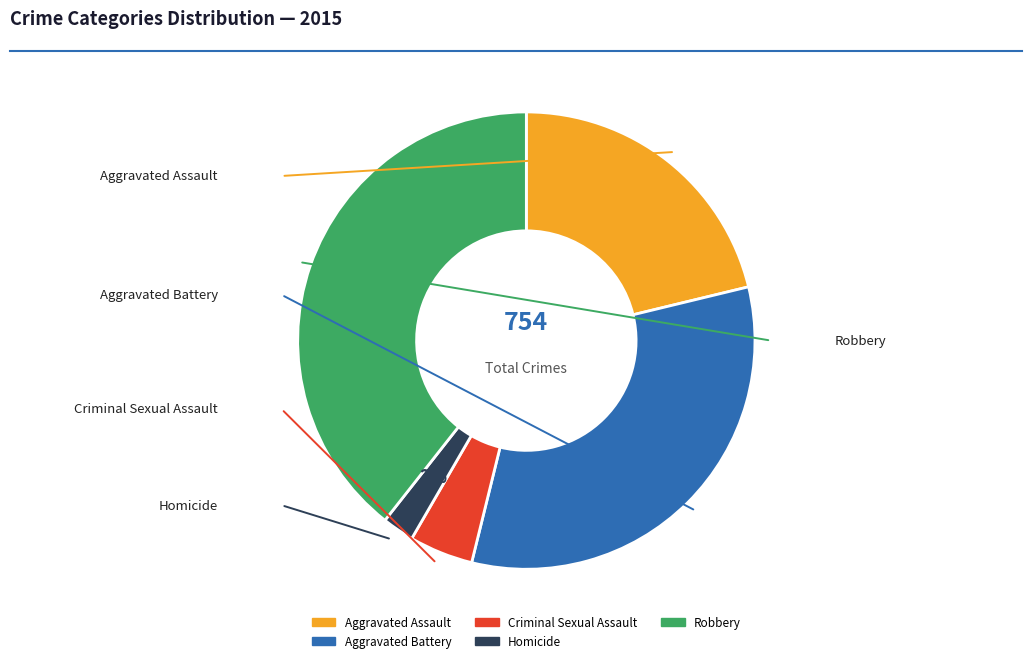

Which slice is the largest?

Robbery